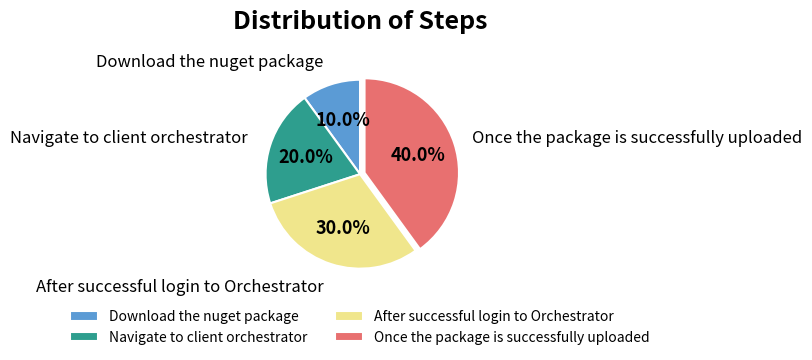

What portion of the pie excludes After successful login to Orchestrator?

70.0%